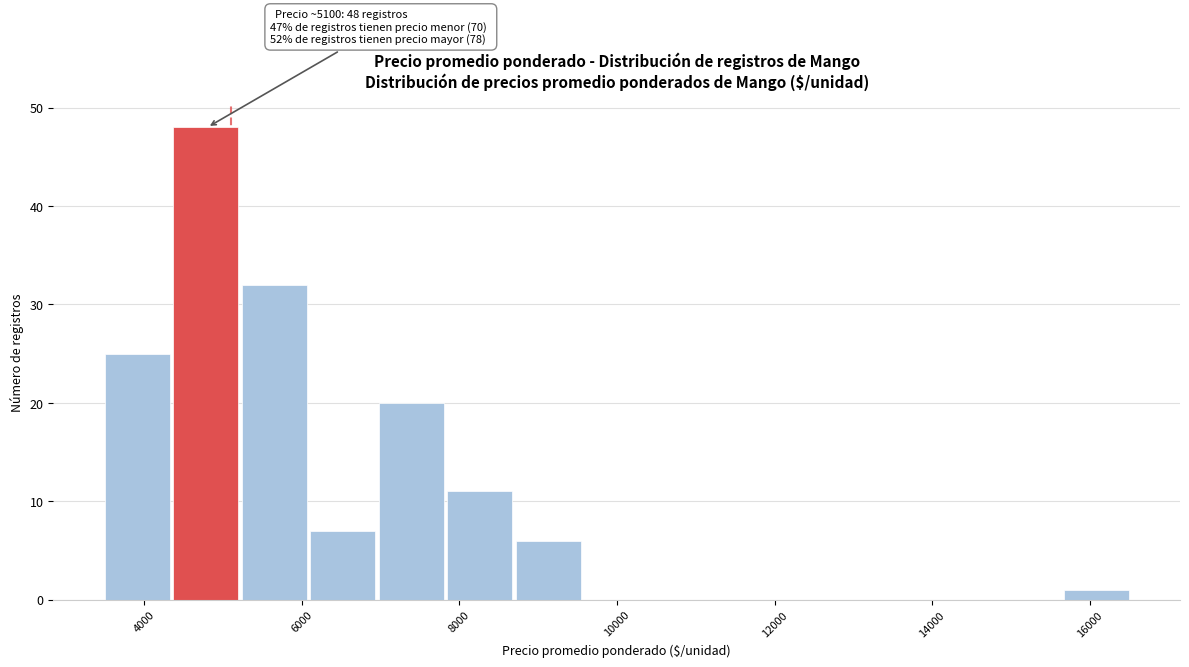

Over which range of the x-axis is the bar tallest?

4400 to 5200